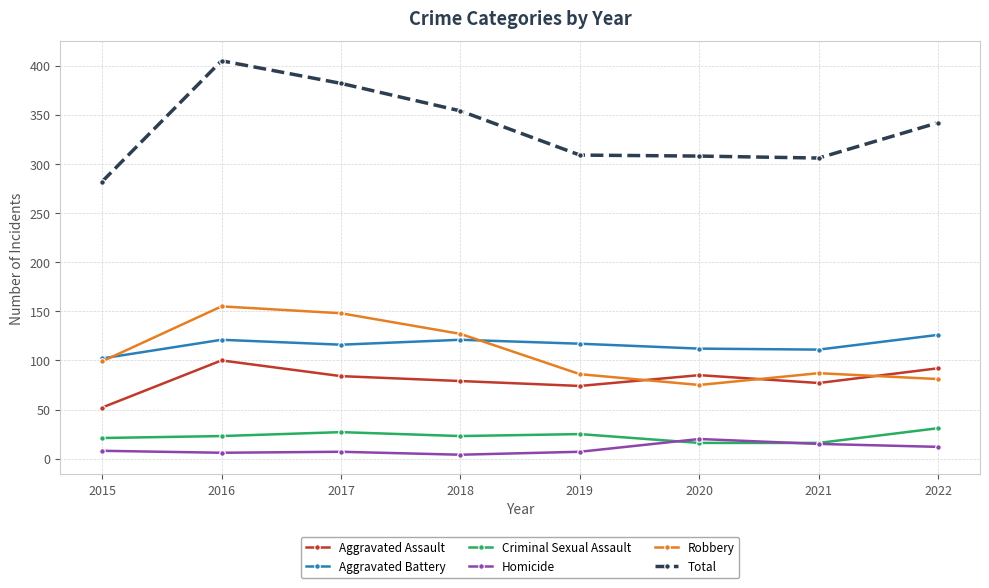

At which category does Total reach its first local peak?

2016